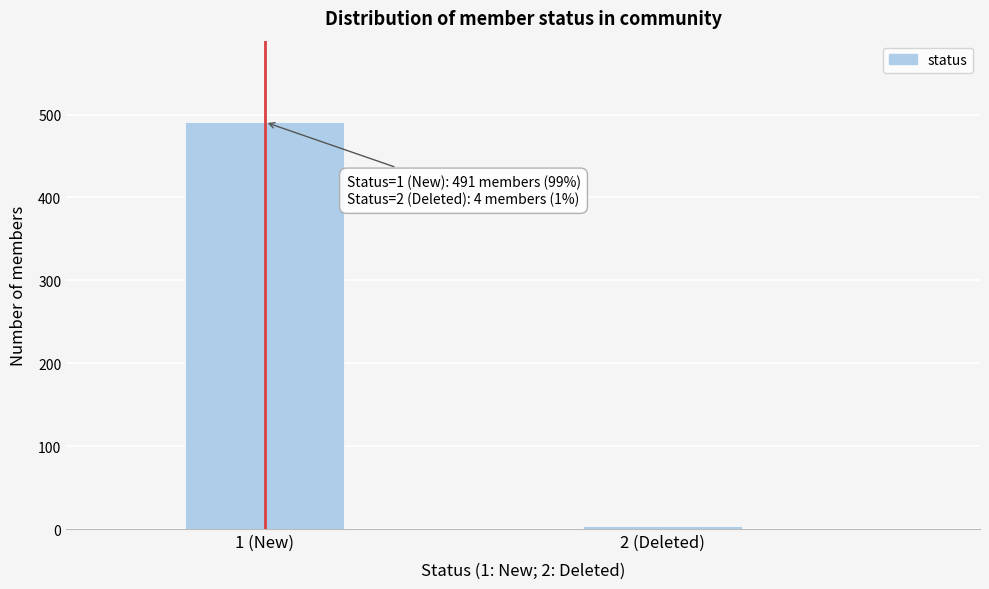

Reading left to right, transcribe all the data shown in this chart.

1 (New)=491	2 (Deleted)=4